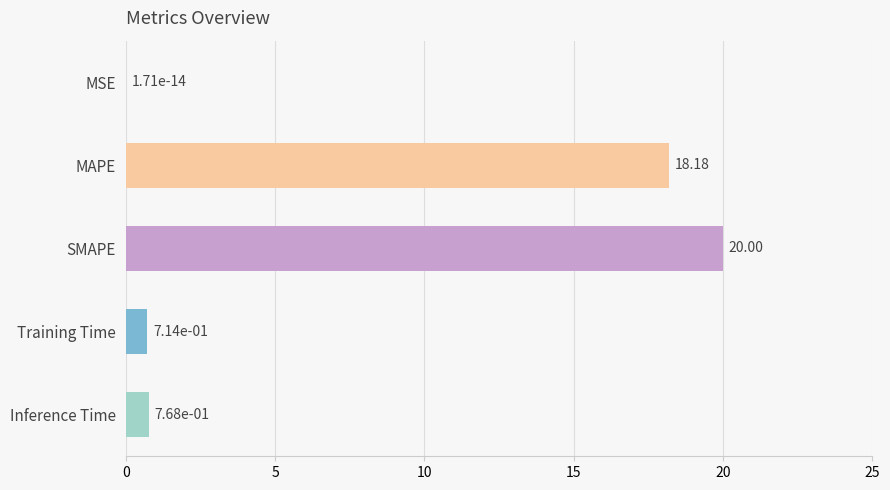

What is the sum of the values at SMAPE and MSE?

20.0